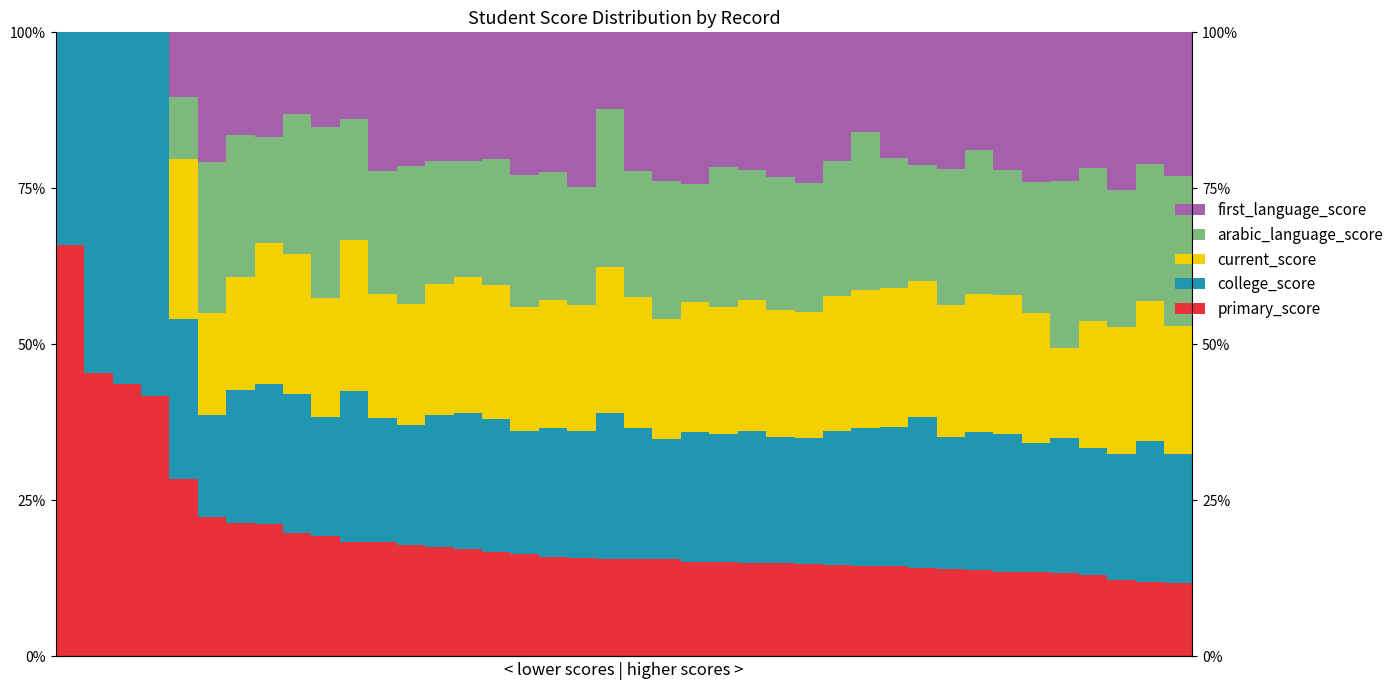

Where does the arabic_language_score series first go above 21?

5